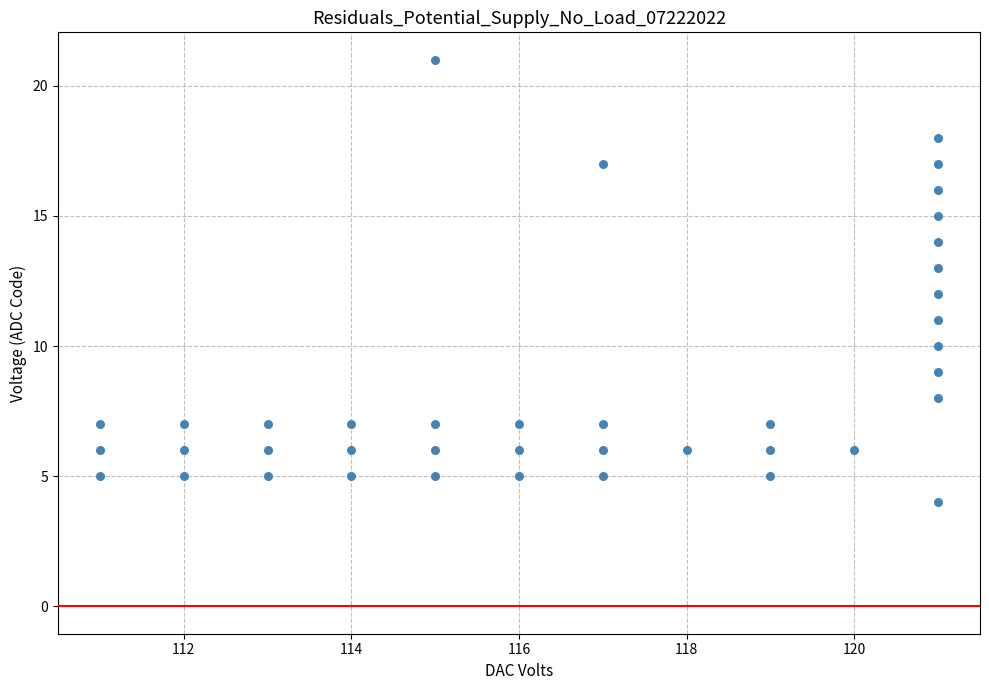

What is the range of Y values (max minus min)?

17